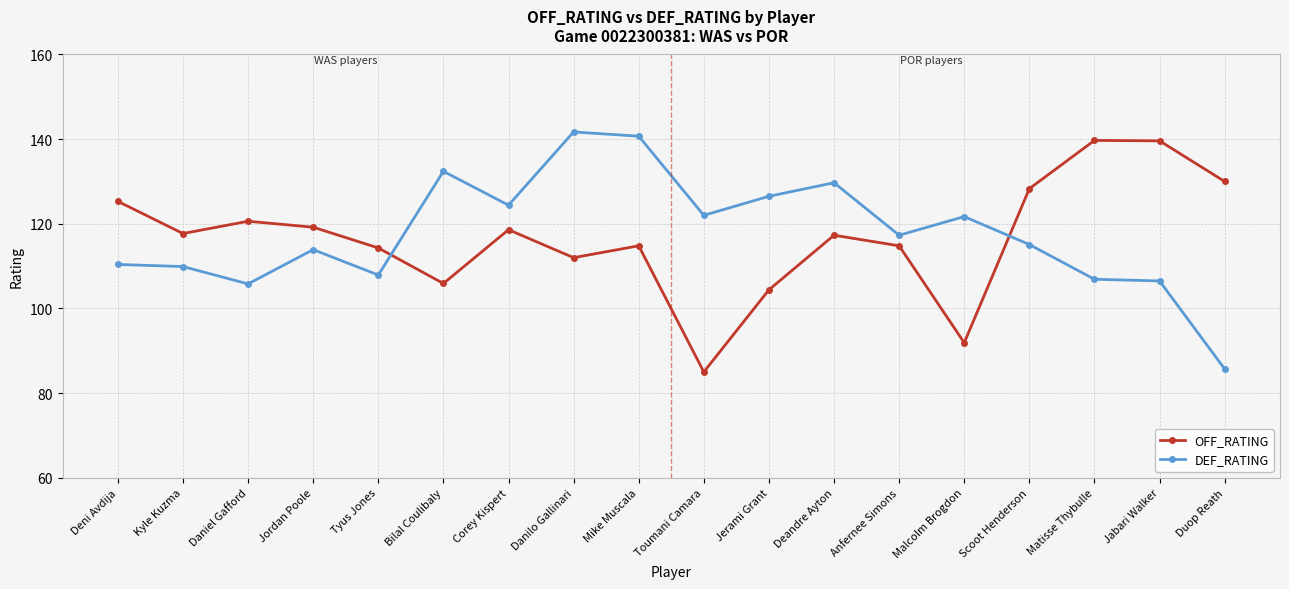

What is the difference between the maximum and minimum values in the DEF_RATING series?

56.0